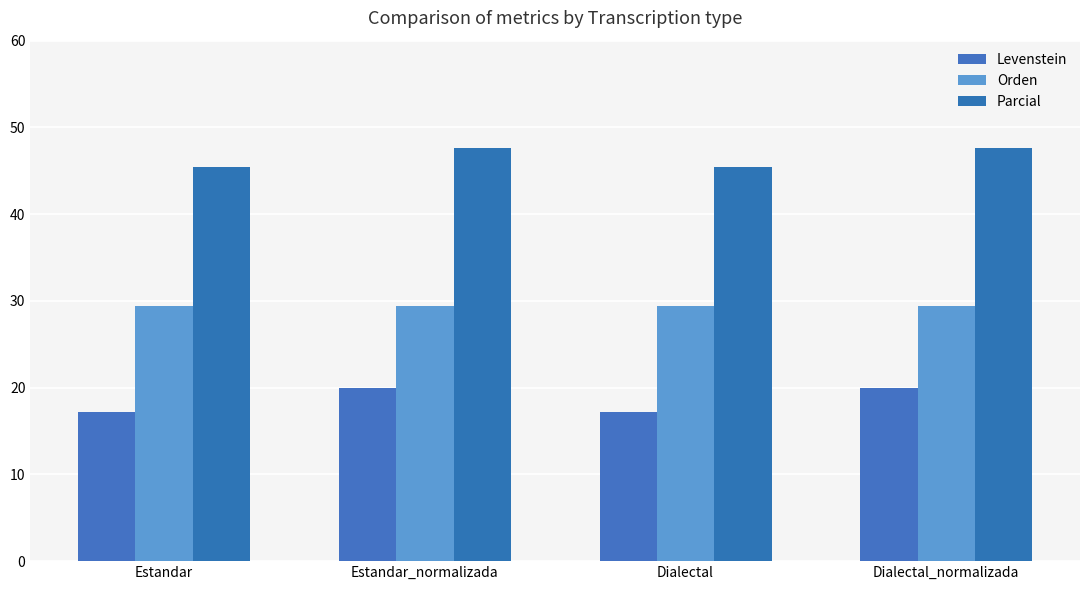

True or false: Orden has a value of 29.4 at Estandar_normalizada.

True